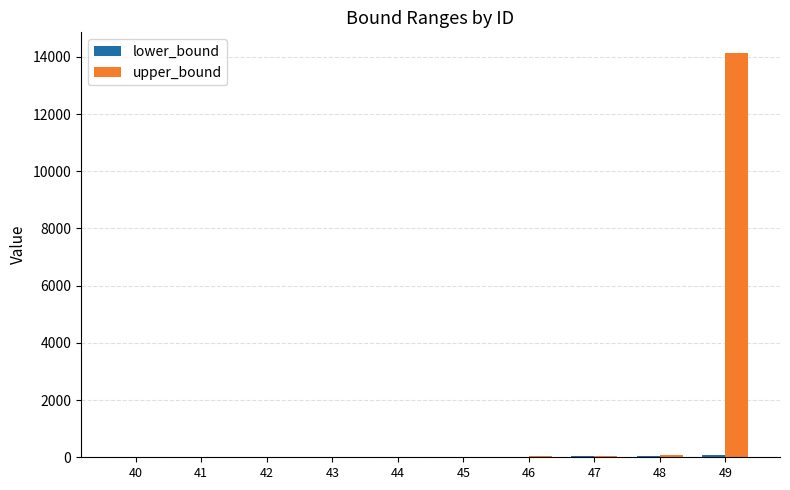

How many distinct data groups are displayed?

2